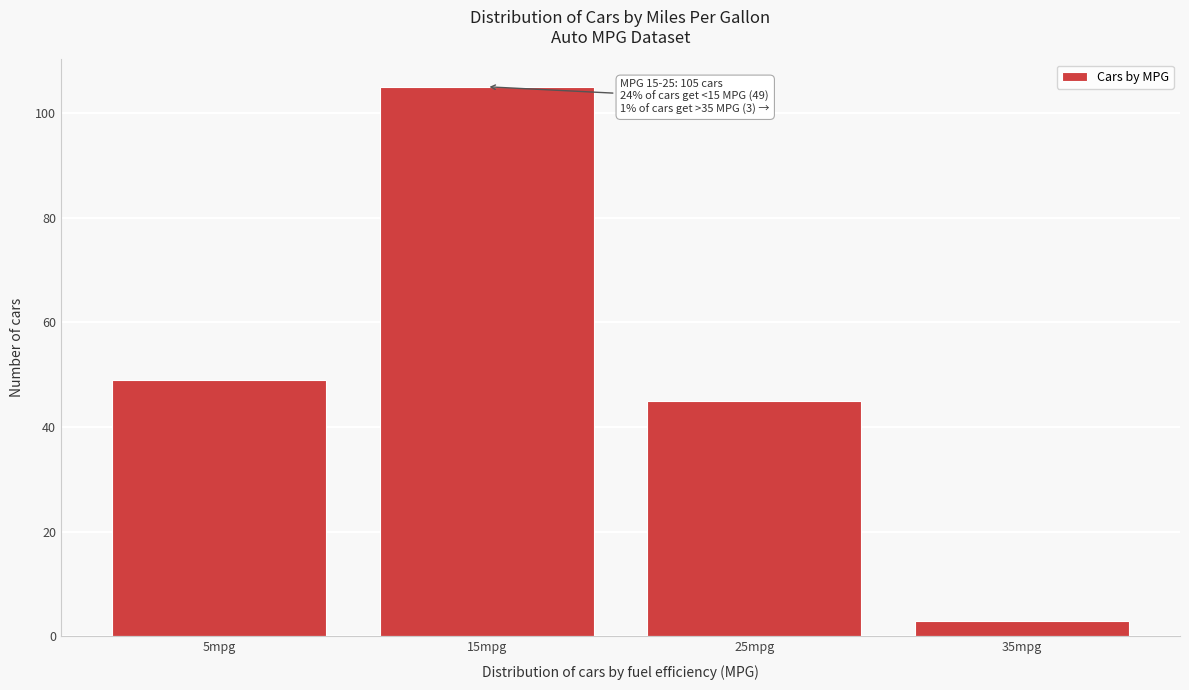

Reading left to right, transcribe all the data shown in this chart.

49	105	45	3